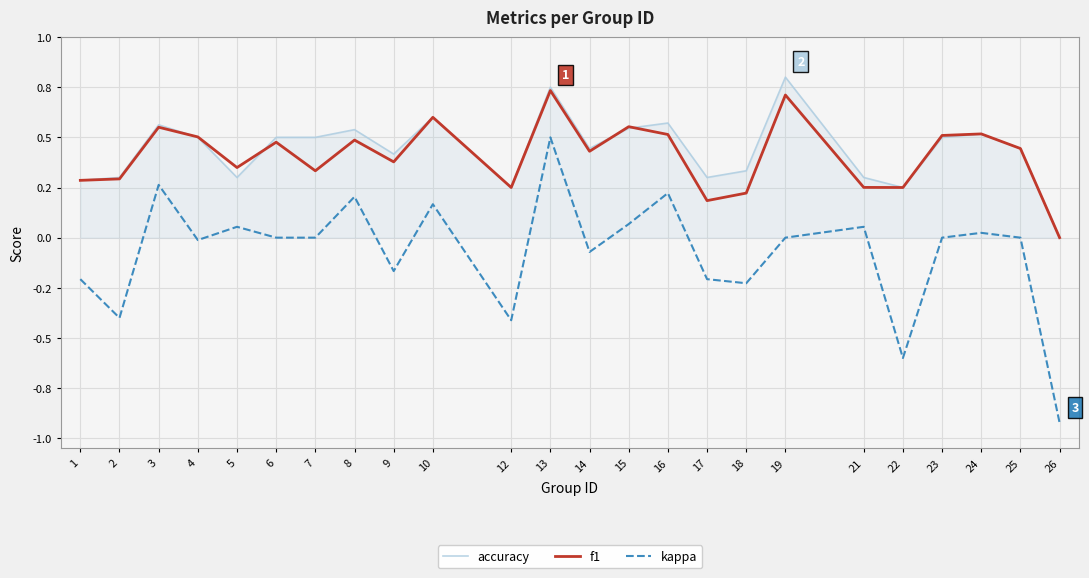

Which series has the largest range (max minus min)?

kappa